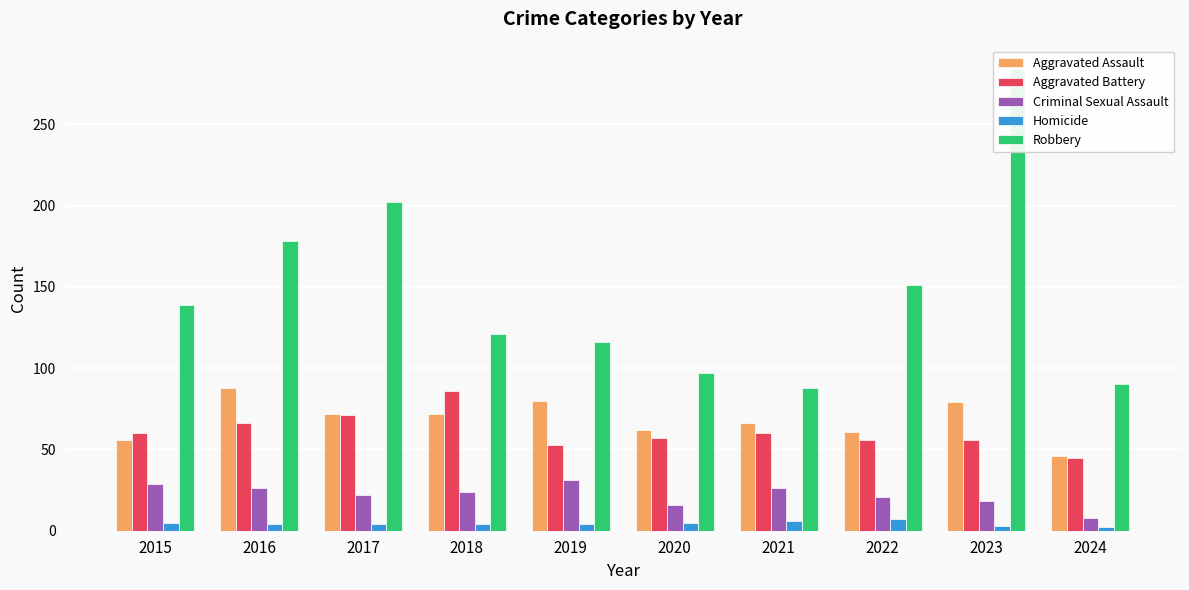

Is the value of Aggravated Assault at 2022 greater than the value of Homicide at 2021?

Yes